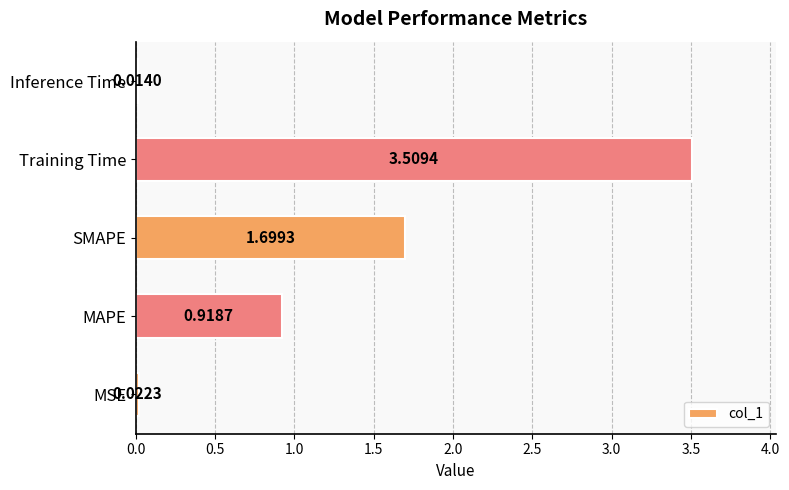

Are the bars horizontal?

Yes